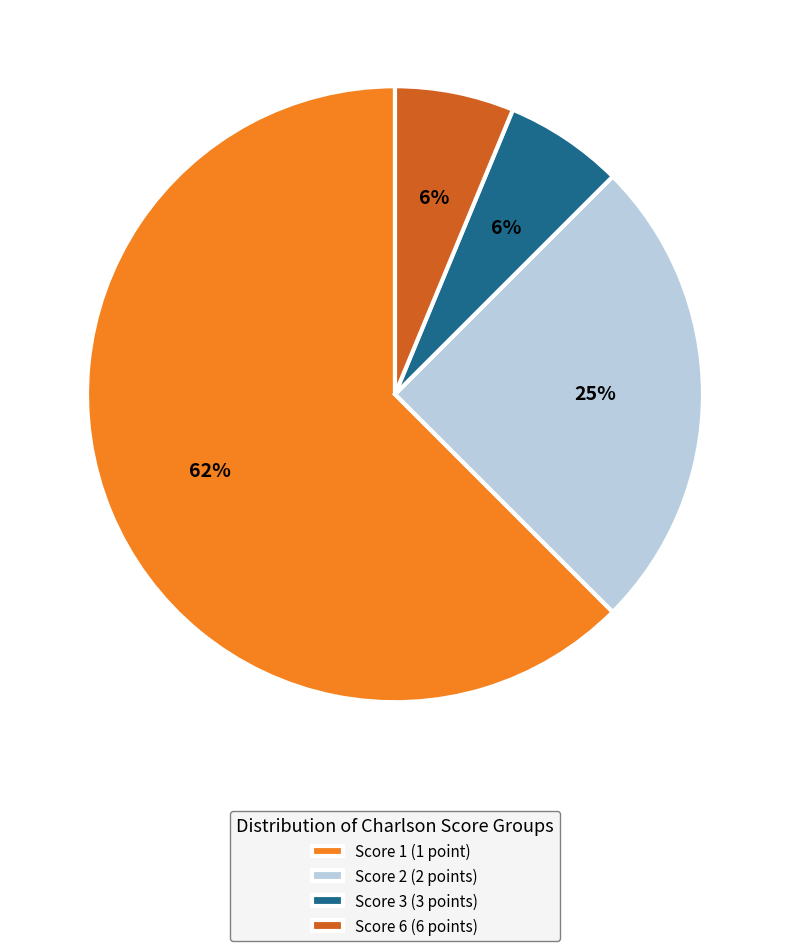

To the nearest percent, what is the average slice percentage?

25%